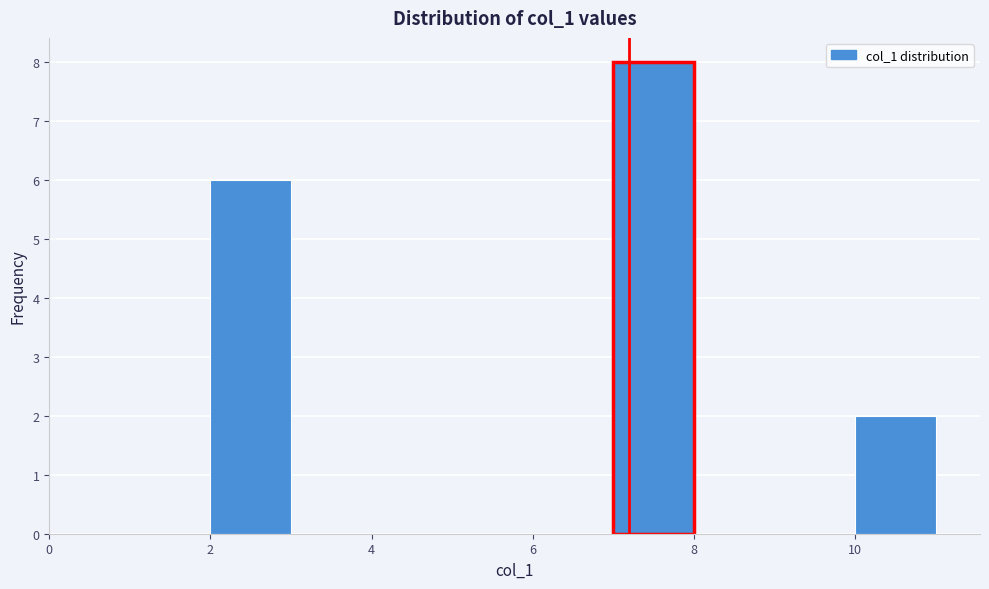

Which range on the x-axis has the tallest bar?

7 to 8